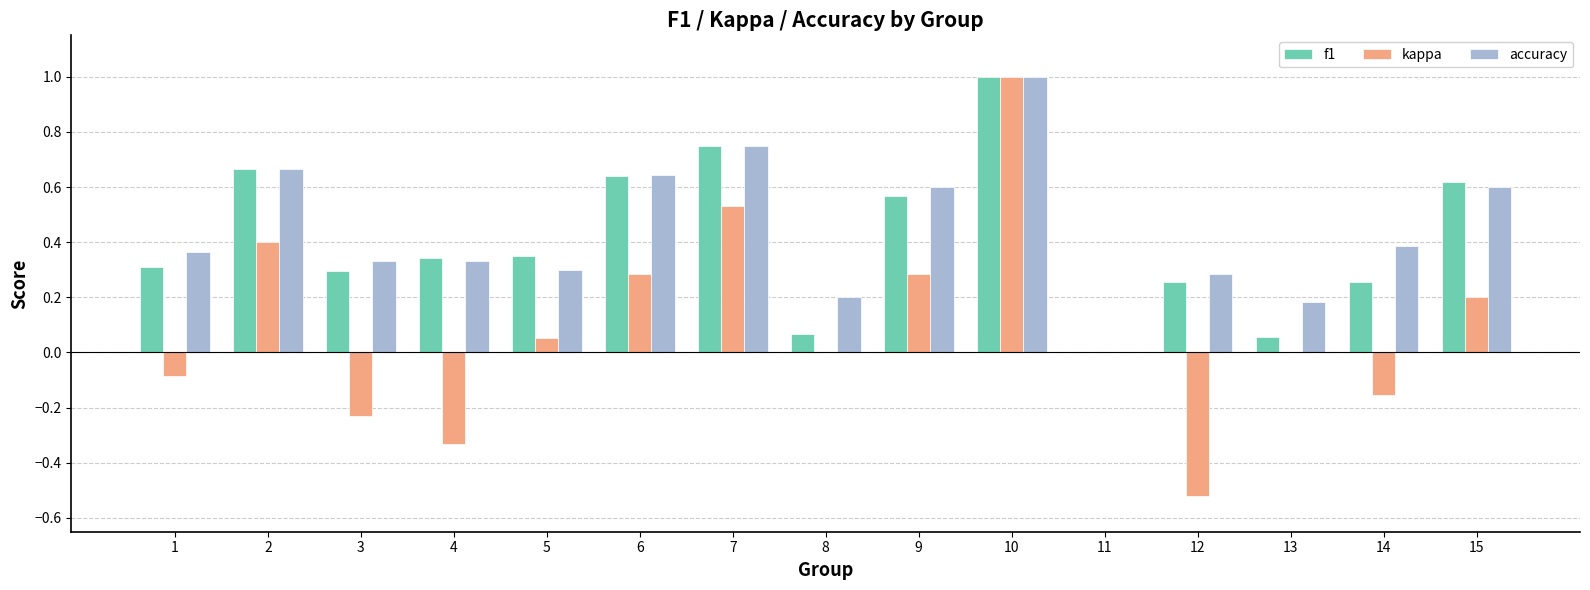

What is the sum of all f1 values?

6.2